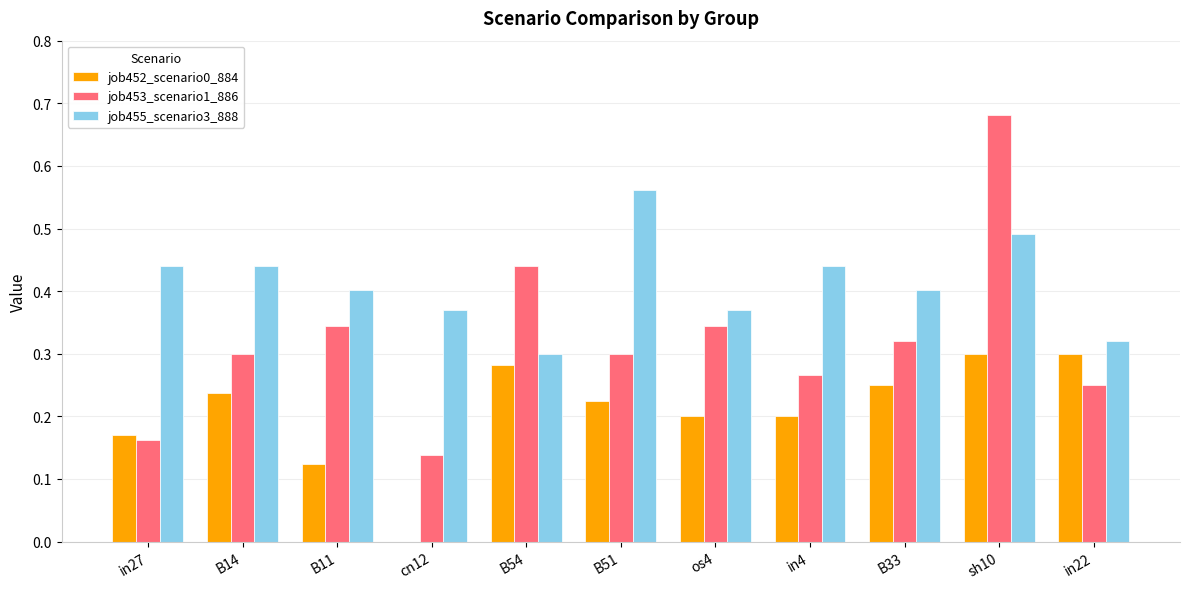

Is it true that job453_scenario1_886 equals 0.5 at os4?

False